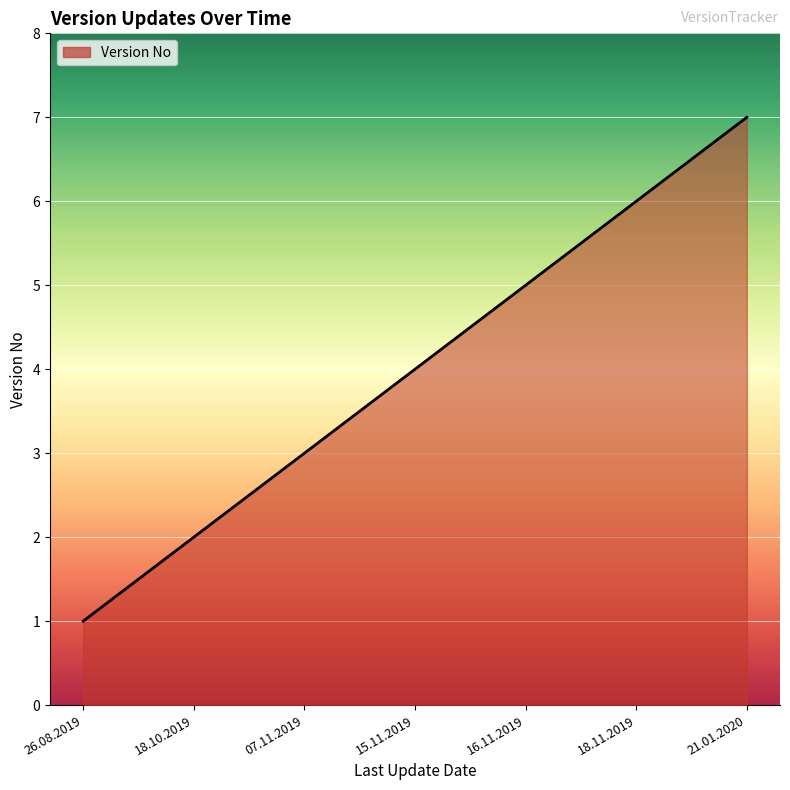

Reading left to right, what are all the values shown in this chart?

1	2	3	4	5	6	7